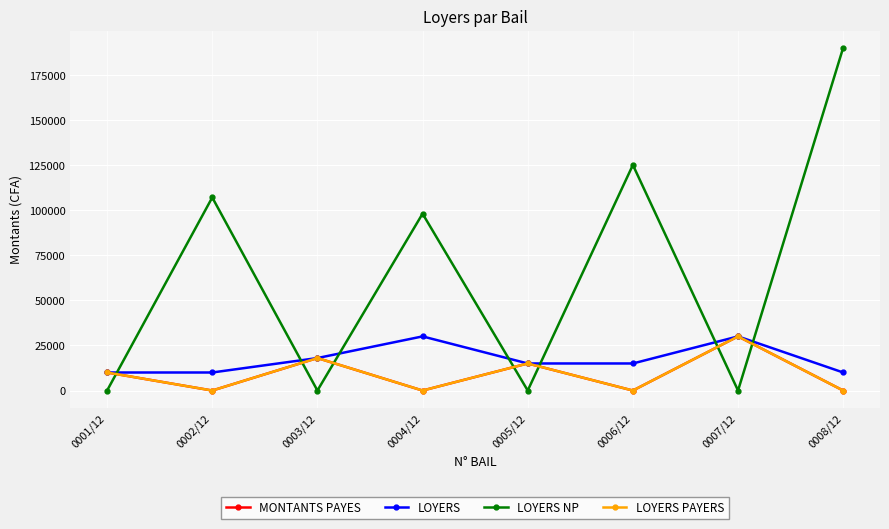

Reading right to left, transcribe all the data shown in this chart.

MONTANTS PAYES: 0008/12=0	0007/12=30000	0006/12=0	0005/12=15000	0004/12=0	0003/12=18000	0002/12=0	0001/12=10000
LOYERS: 0008/12=10000	0007/12=30000	0006/12=15000	0005/12=15000	0004/12=30000	0003/12=18000	0002/12=10000	0001/12=10000
LOYERS NP: 0008/12=190000	0007/12=0	0006/12=125000	0005/12=0	0004/12=98000	0003/12=0	0002/12=107000	0001/12=0
LOYERS PAYERS: 0008/12=0	0007/12=30000	0006/12=0	0005/12=15000	0004/12=0	0003/12=18000	0002/12=0	0001/12=10000